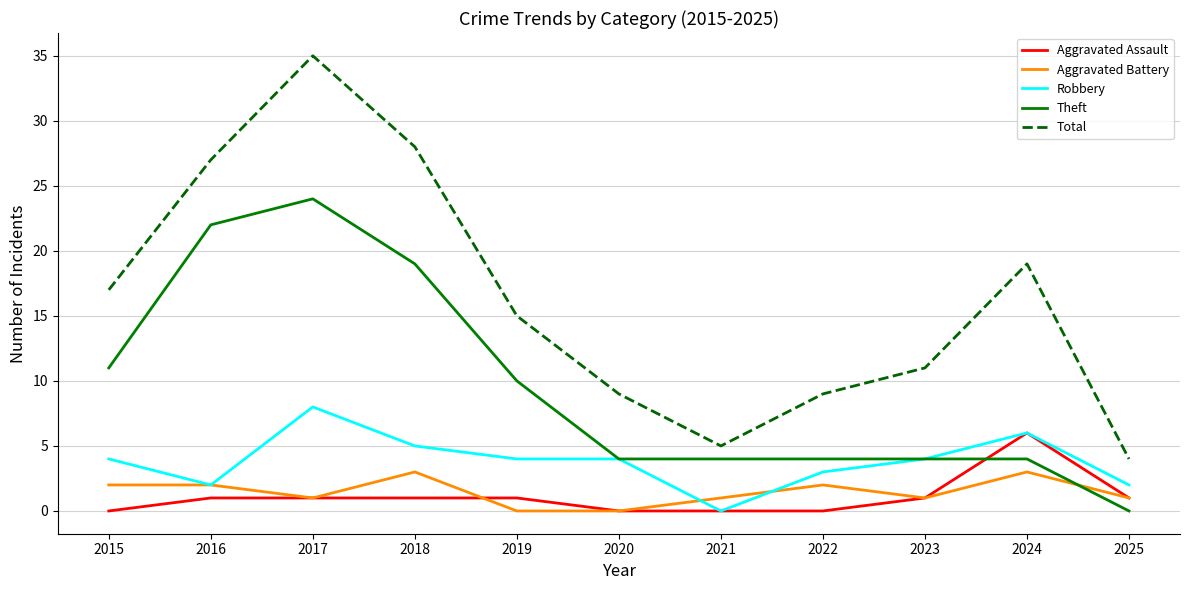

Does the chart have visible grid lines?

Yes